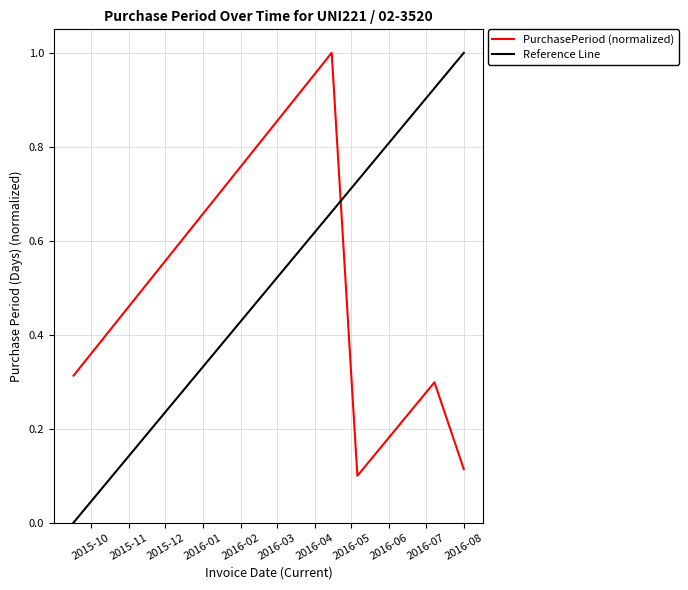

What is the sum of the values at 2016-08-01 and 2016-07-08?

0.4